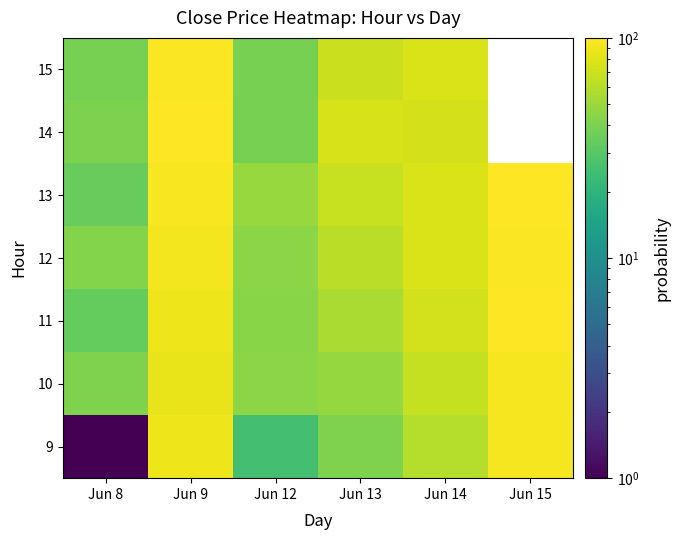

List the labels in order of 13 value, smallest first.

Jun 8, Jun 12, Jun 13, Jun 14, Jun 9, Jun 15